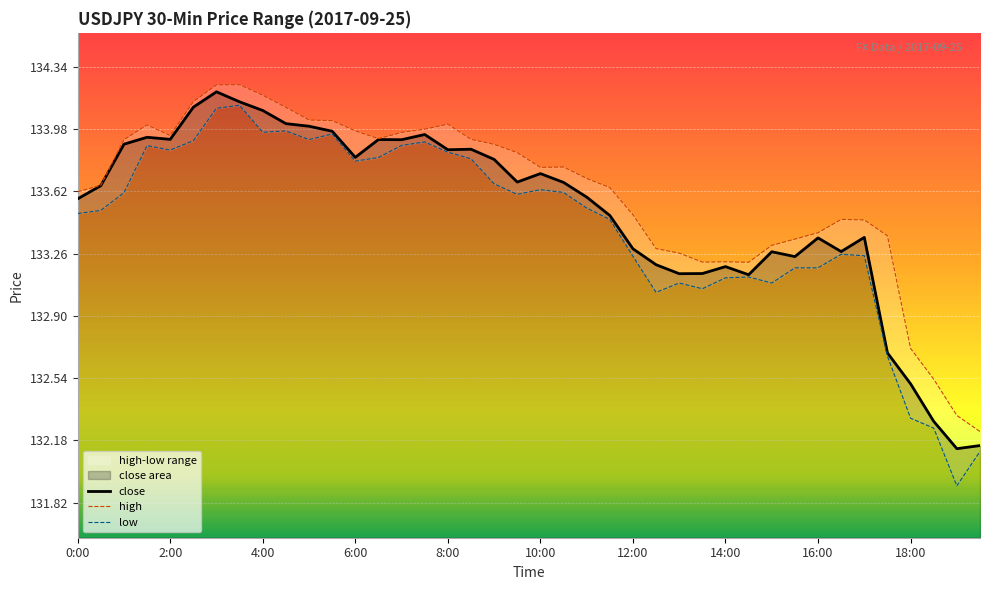

True or false: close has a value of 133.7 at 10:00.

True